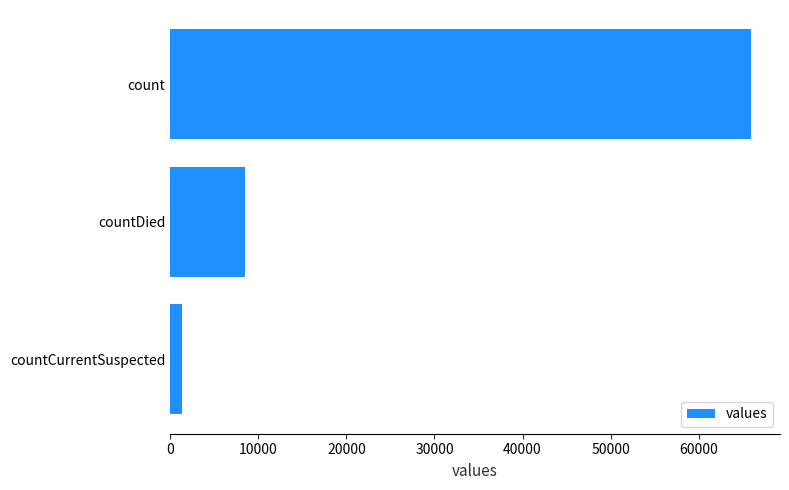

What is the minimum value shown in the chart?

1388